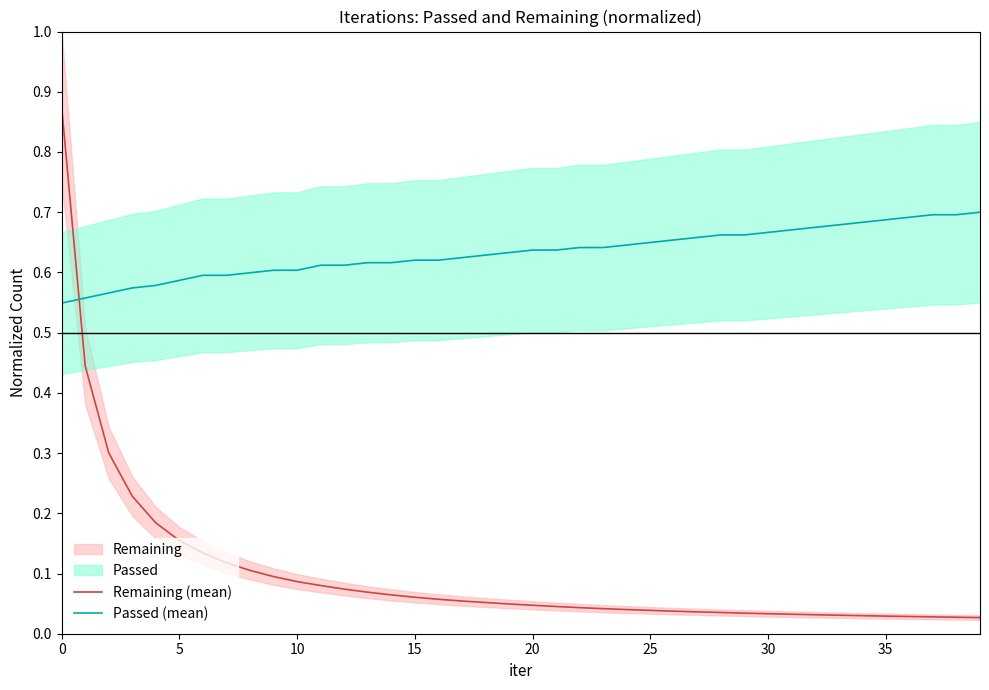

After their last crossing, which series has the higher values: Remaining (mean) or Passed (mean)?

Passed (mean)